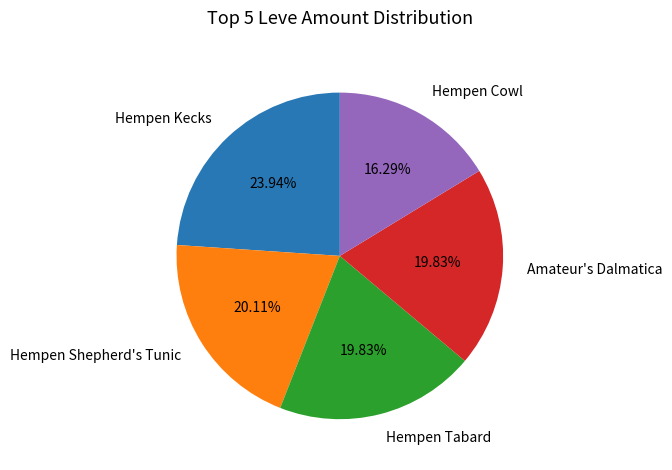

Approximately how many times larger is the value at Hempen Cowl compared to Hempen Shepherd's Tunic?

0.8